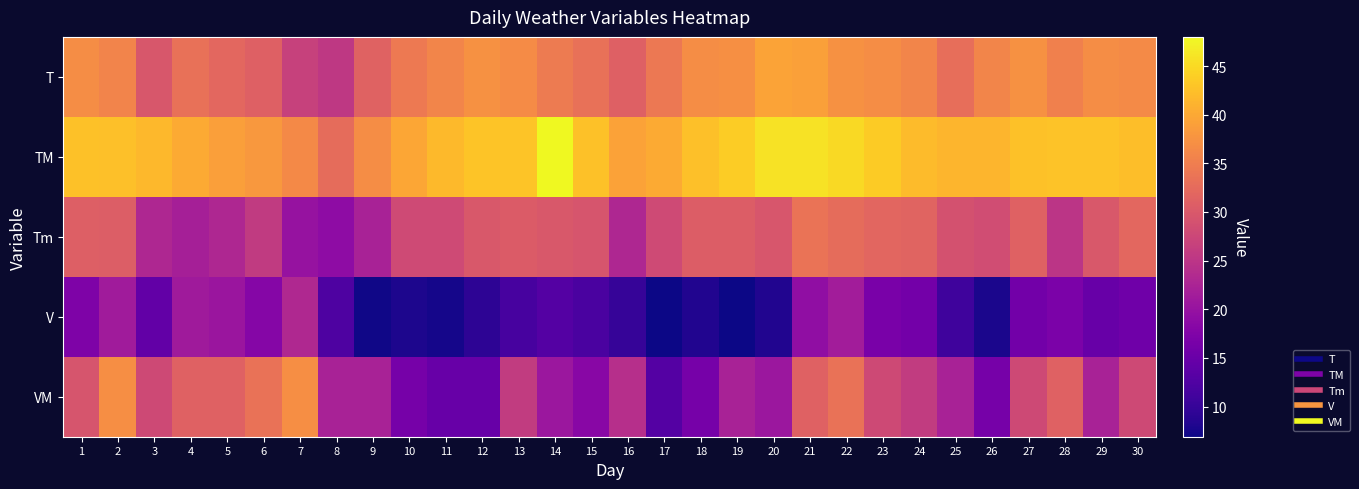

Reading right to left, list all the values displayed in this chart.

T: 30=36.6	29=36.9	28=35.3	27=37.3	26=35.9	25=33.0	24=35.8	23=36.8	22=37.3	21=39.1	20=39.4	19=37.2	18=36.9	17=34.2	16=31.1	15=33.3	14=34.6	13=36.7	12=37.4	11=35.8	10=34.4	9=31.4	8=25.5	7=26.8	6=31.1	5=32.0	4=33.3	3=29.8	2=35.7	1=36.8
TM: 30=42.3	29=42.8	28=42.8	27=42.7	26=41.3	25=41.3	24=42.0	23=43.6	22=45.0	21=45.8	20=45.8	19=43.8	18=42.5	17=40.2	16=39.3	15=42.6	14=48.0	13=43.0	12=43.0	11=41.8	10=39.8	9=36.9	8=32.6	7=36.4	6=38.2	5=39.0	4=40.2	3=41.7	2=42.4	1=42.6
Tm: 30=32.0	29=30.0	28=25.0	27=31.2	26=28.3	25=29.0	24=31.5	23=31.8	22=32.7	21=33.6	20=29.6	19=30.6	18=30.6	17=28.0	16=23.0	15=29.5	14=30.0	13=30.4	12=30.0	11=28.0	10=28.0	9=22.2	8=19.1	7=20.0	6=25.8	5=23.0	4=21.9	3=23.0	2=30.8	1=30.9
V: 30=15.7	29=14.8	28=16.9	27=15.9	26=7.8	25=10.9	24=16.1	23=16.7	22=21.5	21=19.3	20=8.3	19=6.9	18=8.3	17=6.9	16=10.0	15=11.9	14=13.0	13=11.7	12=9.3	11=7.4	10=8.0	9=7.2	8=12.2	7=23.2	6=18.1	5=20.4	4=21.1	3=14.3	2=21.3	1=17.2
VM: 30=27.8	29=22.2	28=31.3	27=27.8	26=16.5	25=22.2	24=25.9	23=27.8	22=33.5	21=31.3	20=20.6	19=22.2	18=16.5	17=13.0	16=24.1	15=18.3	14=20.6	13=25.9	12=14.8	11=14.8	10=16.5	9=22.2	8=22.2	7=37.0	6=33.5	5=31.3	4=31.3	3=27.8	2=37.0	1=29.4